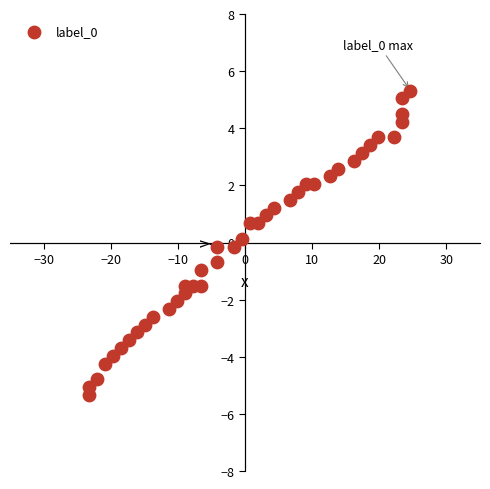

What is the range of Y values (max minus min)?

10.7